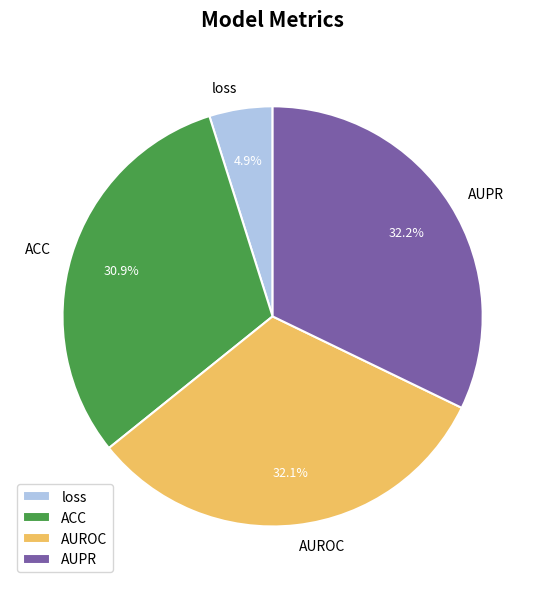

Count the number of slices in the pie.

4